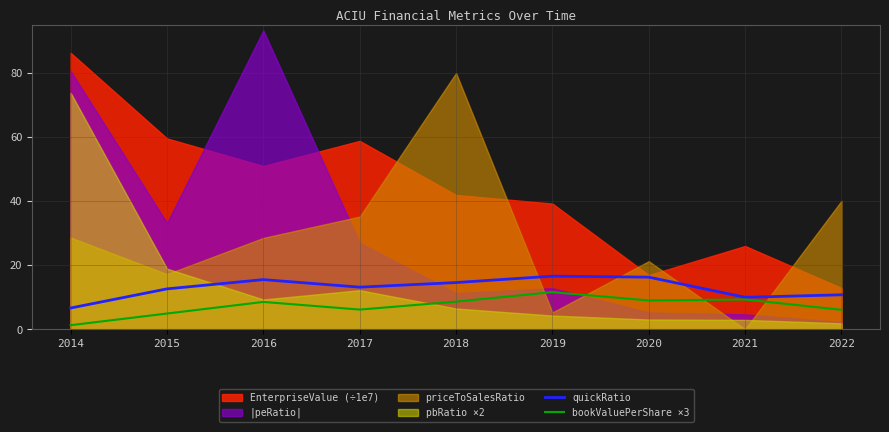

How many data points does each series have?

9